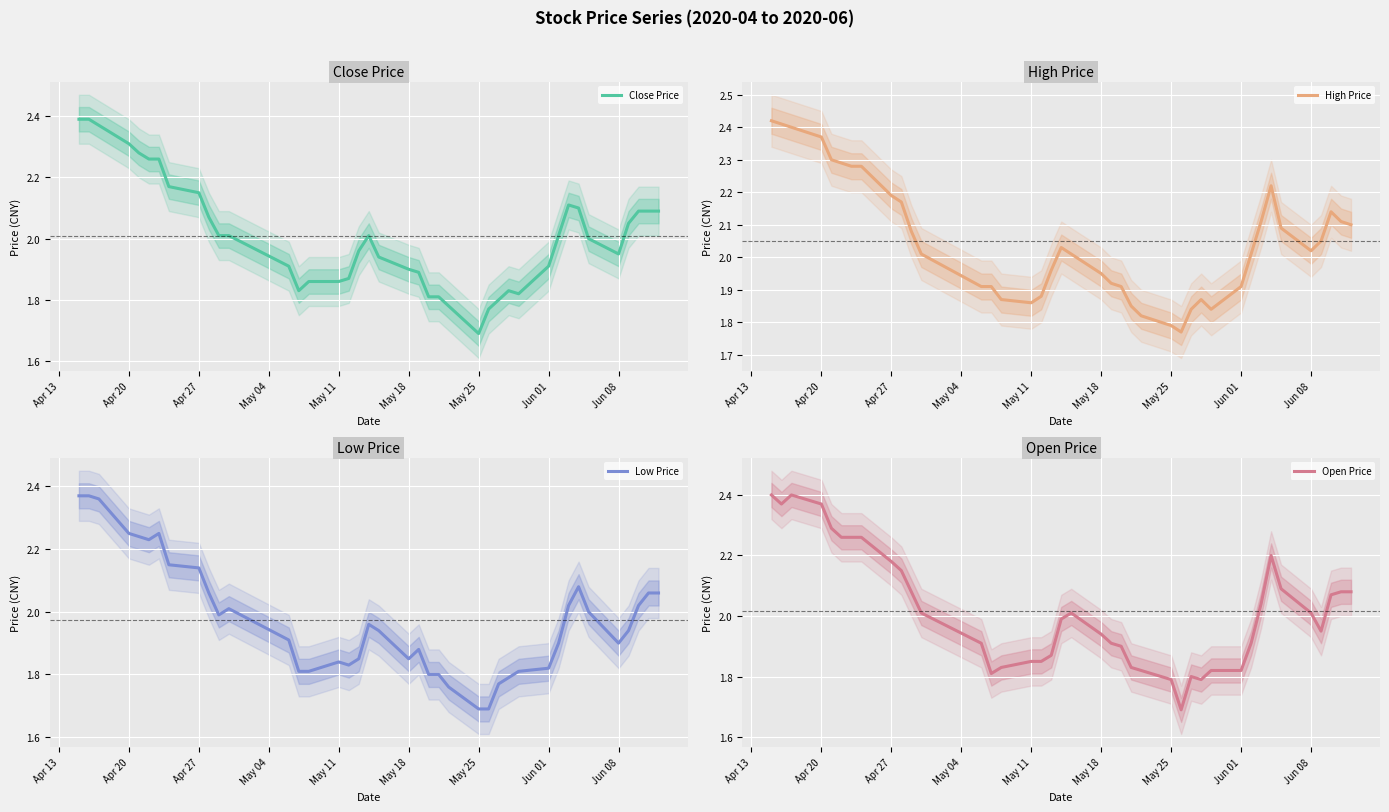

The value of Close Price at May 11 is 0.7. True or false?

False